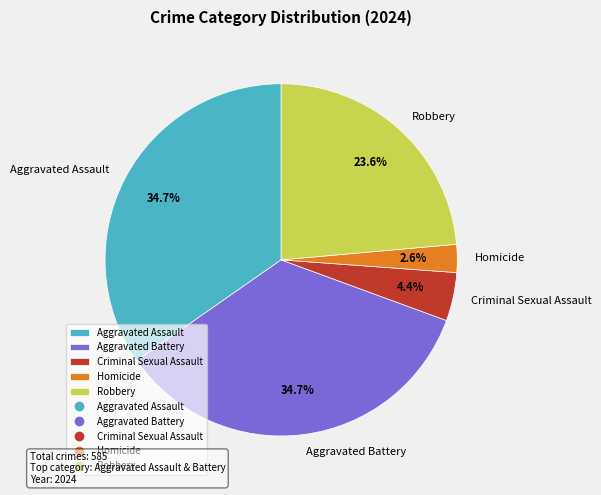

Does Homicide represent more than half of the total?

No